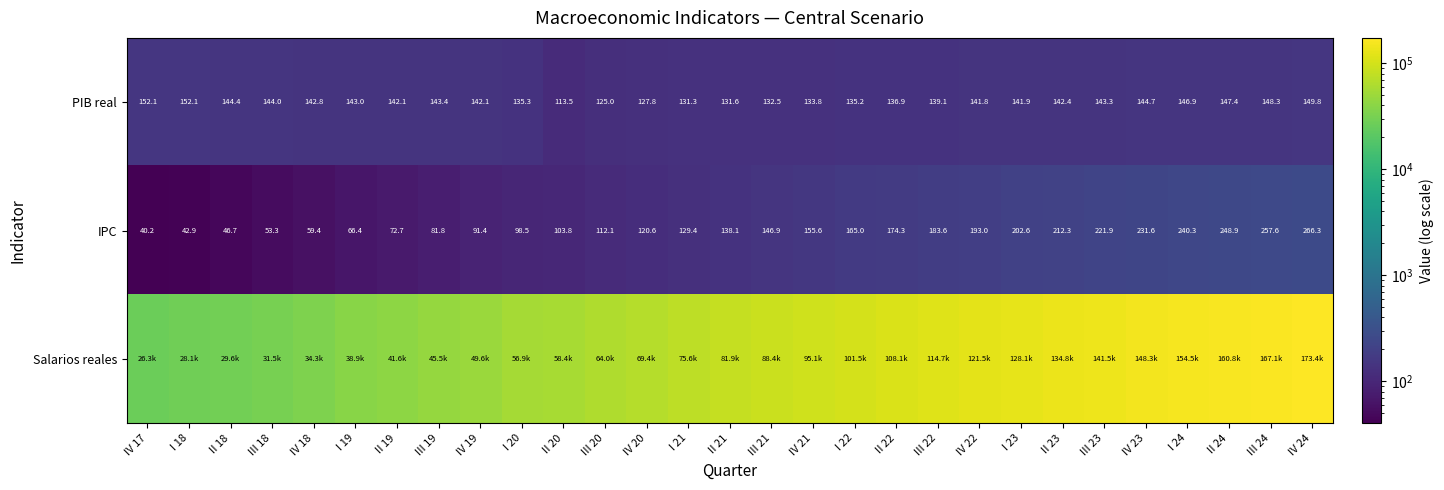

What is the difference between the Salarios reales values at II 24 and I 19?

121884.2